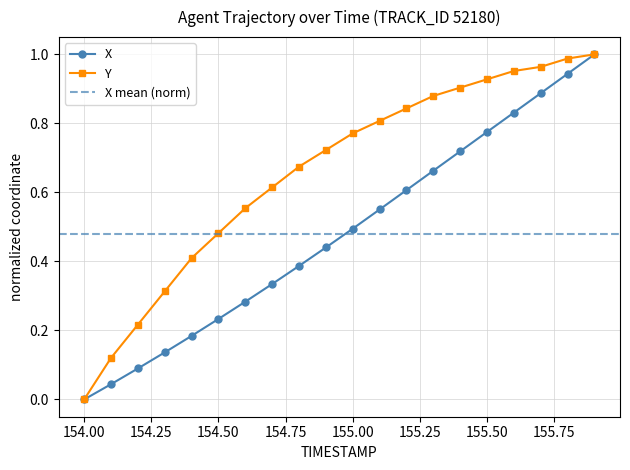

How many lines are shown in the chart?

2